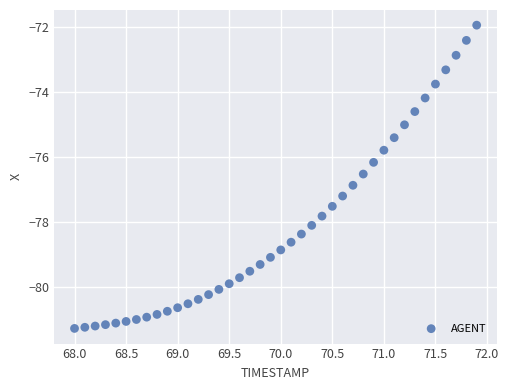

What is the range of Y values (max minus min)?

9.3